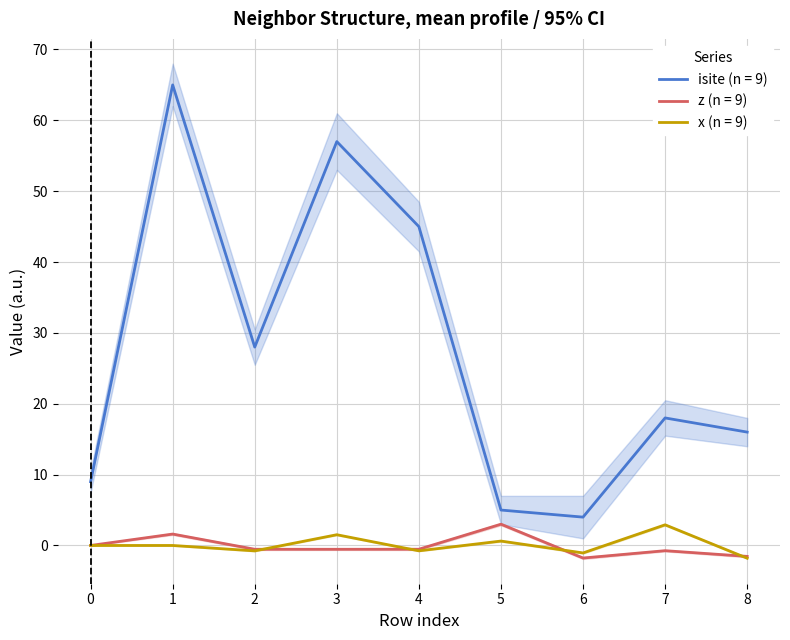

At which label does z first exceed 0?

1